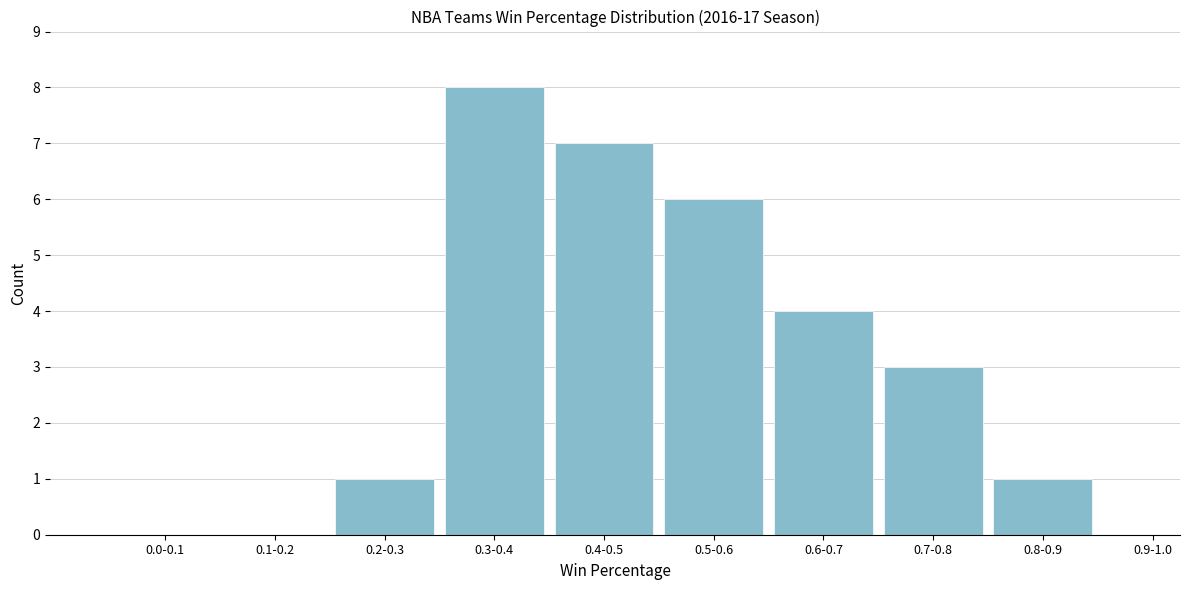

Reading left to right, list all the values displayed in this chart.

0.0-0.1=0	0.1-0.2=0	0.2-0.3=1	0.3-0.4=8	0.4-0.5=7	0.5-0.6=6	0.6-0.7=4	0.7-0.8=3	0.8-0.9=1	0.9-1.0=0